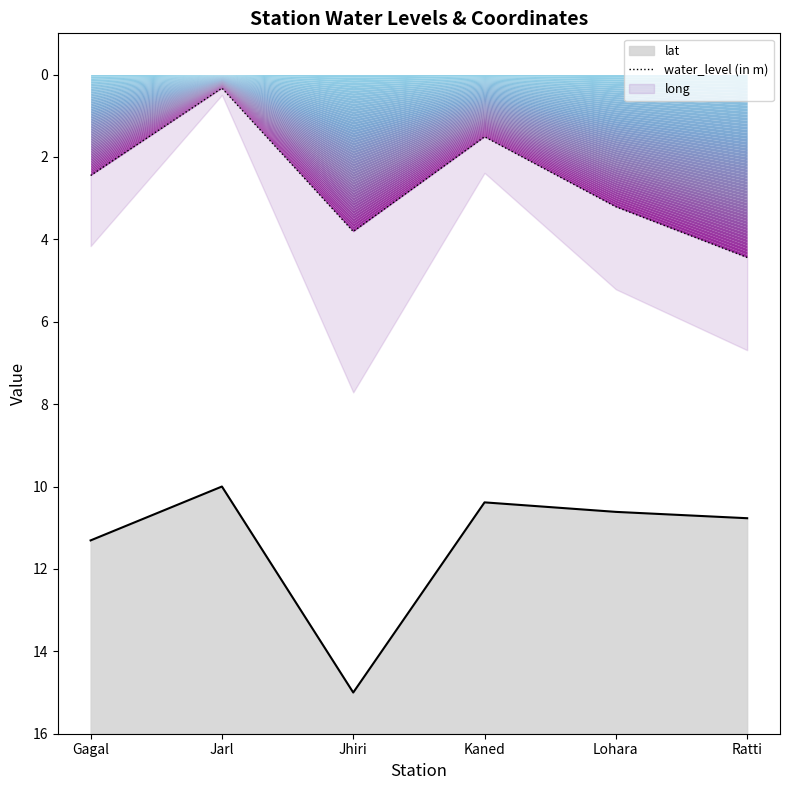

What is the label of the 3rd point from the right?

Kaned